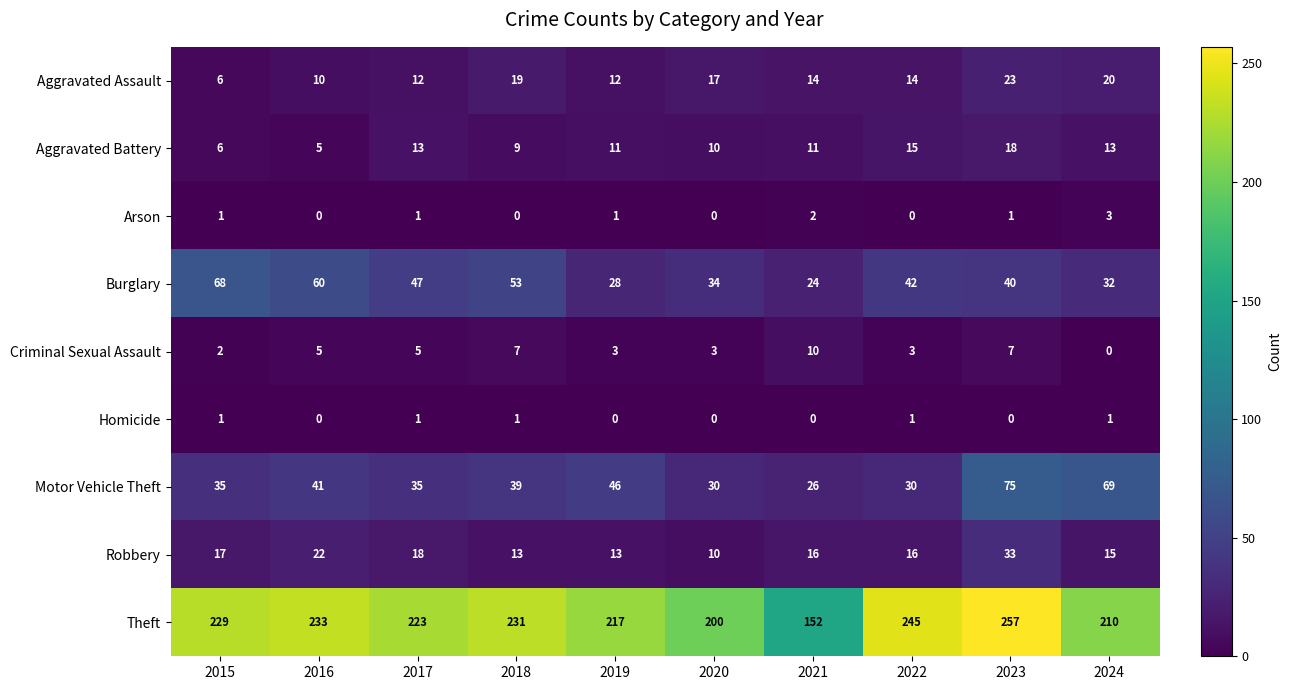

What is the difference between the Theft values at 2022 and 2015?

16